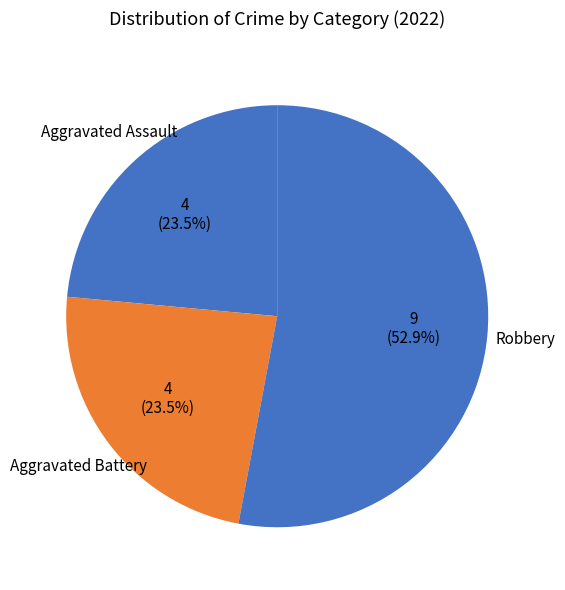

Count the number of slices in the pie.

3